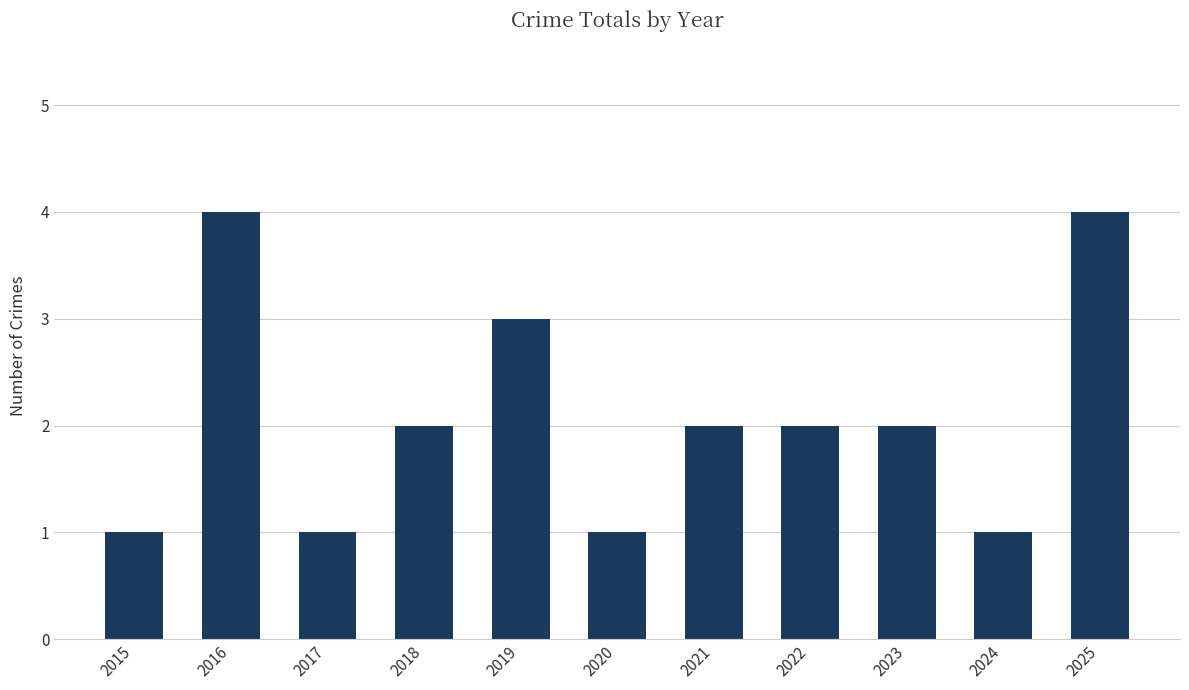

Where does the data first go above 2?

2016